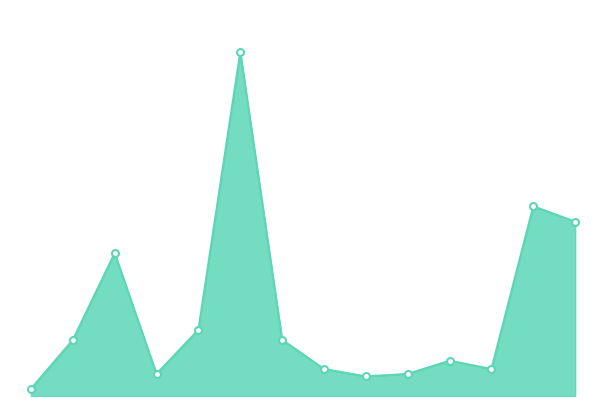

Does the chart have visible grid lines?

No